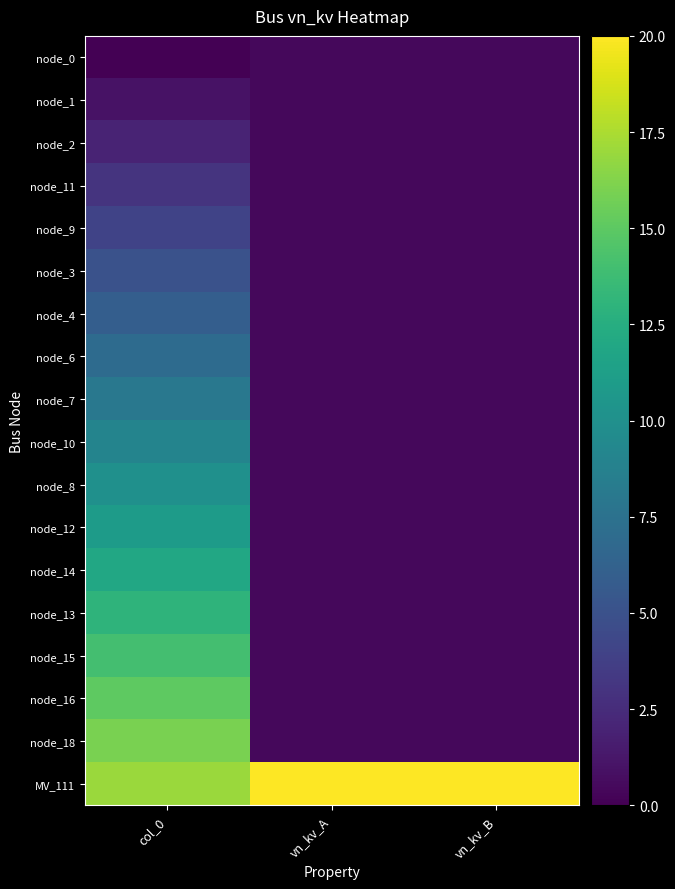

Reading right to left, extract all data points from this chart.

node_0: vn_kv_B=0.4	vn_kv_A=0.4	col_0=0.0
node_1: vn_kv_B=0.4	vn_kv_A=0.4	col_0=1.0
node_2: vn_kv_B=0.4	vn_kv_A=0.4	col_0=2.0
node_11: vn_kv_B=0.4	vn_kv_A=0.4	col_0=3.0
node_9: vn_kv_B=0.4	vn_kv_A=0.4	col_0=4.0
node_3: vn_kv_B=0.4	vn_kv_A=0.4	col_0=5.0
node_4: vn_kv_B=0.4	vn_kv_A=0.4	col_0=6.0
node_6: vn_kv_B=0.4	vn_kv_A=0.4	col_0=7.0
node_7: vn_kv_B=0.4	vn_kv_A=0.4	col_0=8.0
node_10: vn_kv_B=0.4	vn_kv_A=0.4	col_0=9.0
node_8: vn_kv_B=0.4	vn_kv_A=0.4	col_0=10.0
node_12: vn_kv_B=0.4	vn_kv_A=0.4	col_0=11.0
node_14: vn_kv_B=0.4	vn_kv_A=0.4	col_0=12.0
node_13: vn_kv_B=0.4	vn_kv_A=0.4	col_0=13.0
node_15: vn_kv_B=0.4	vn_kv_A=0.4	col_0=14.0
node_16: vn_kv_B=0.4	vn_kv_A=0.4	col_0=15.0
node_18: vn_kv_B=0.4	vn_kv_A=0.4	col_0=16.0
MV_111: vn_kv_B=20.0	vn_kv_A=20.0	col_0=17.0